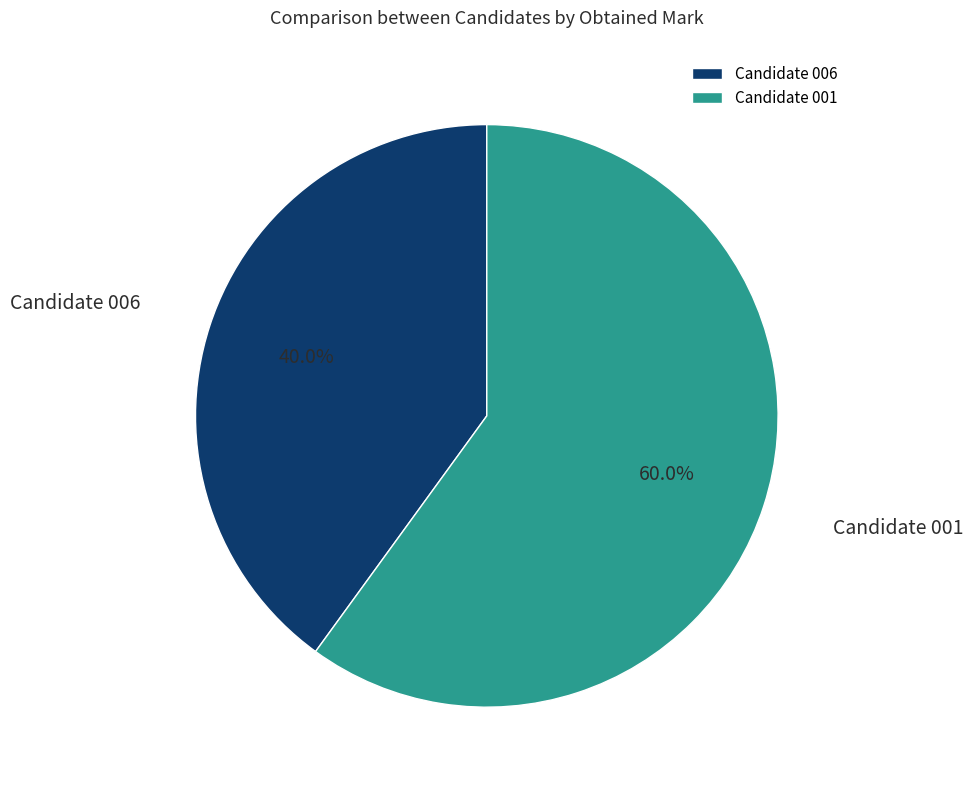

Which has a higher value, Candidate 001 or Candidate 006?

Candidate 001